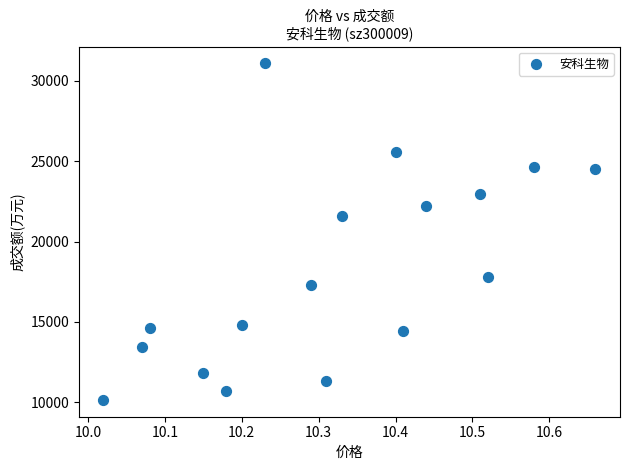

What Y value in the scatter plot is closest to 20616?

21614